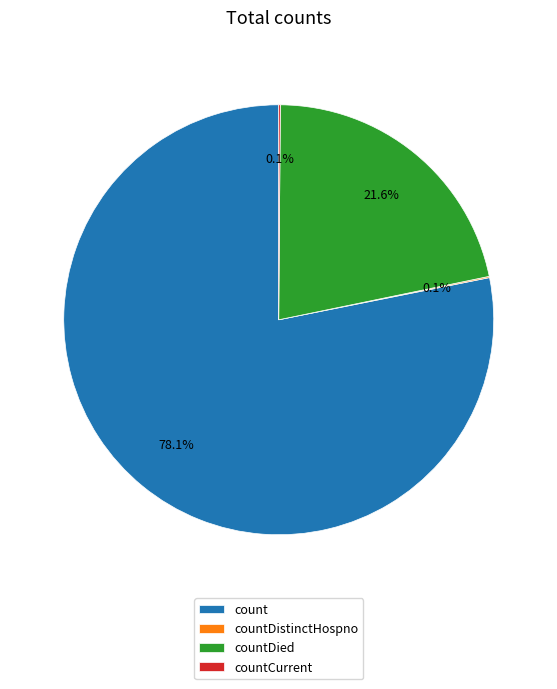

Is it true that countDied is 22% of the pie?

True